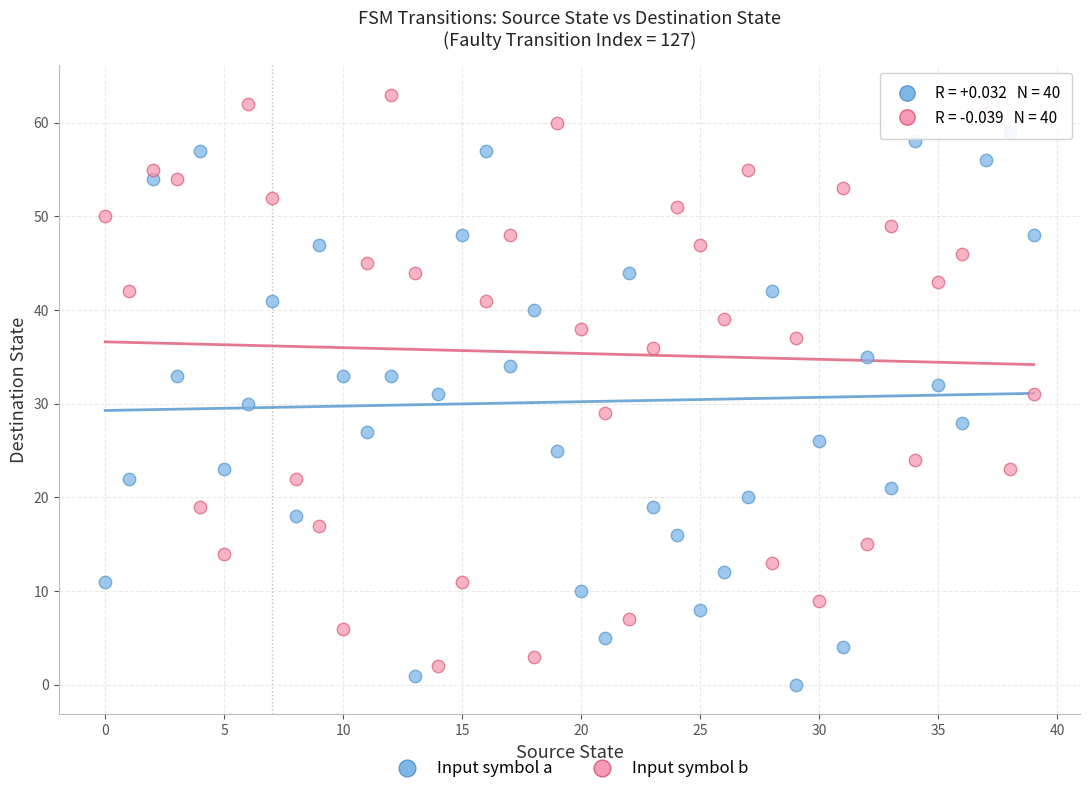

Which series has the widest spread of Y values?

Input symbol b